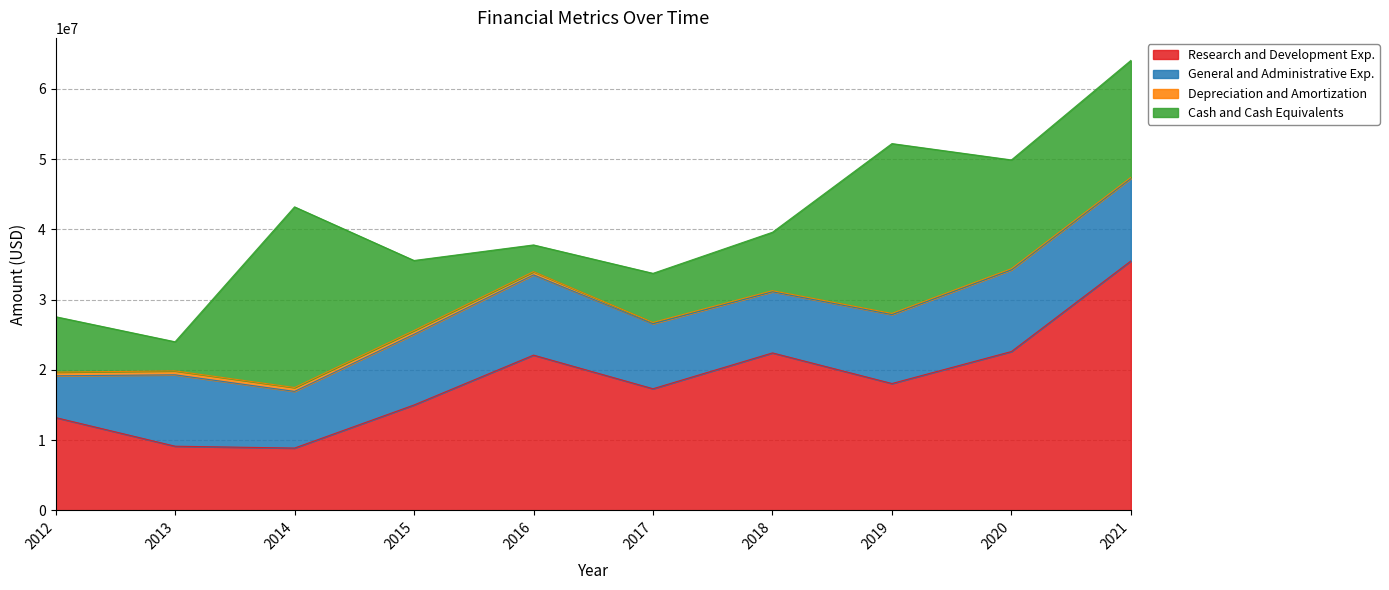

True or false: Research and Development Exp. has more than 0 interior local peaks.

True